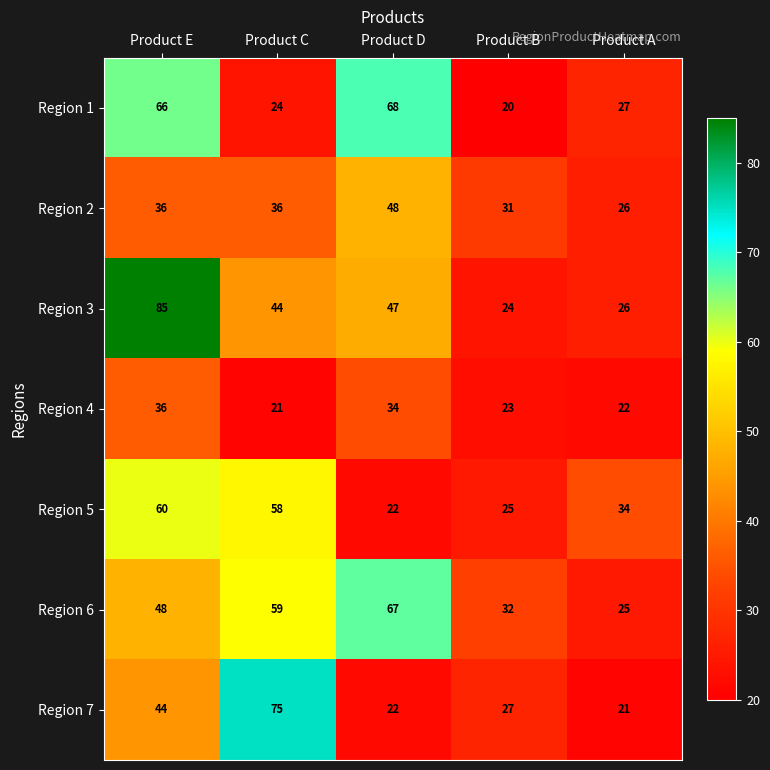

Is it true that Region 2 equals 48 at Product D?

True